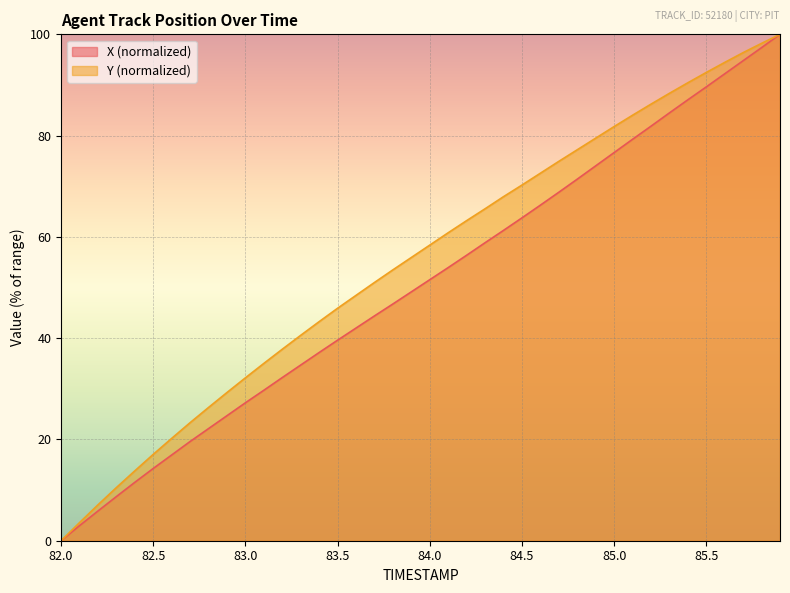

At 84.5, list the series in order from largest to smallest.

Y (normalized), X (normalized)